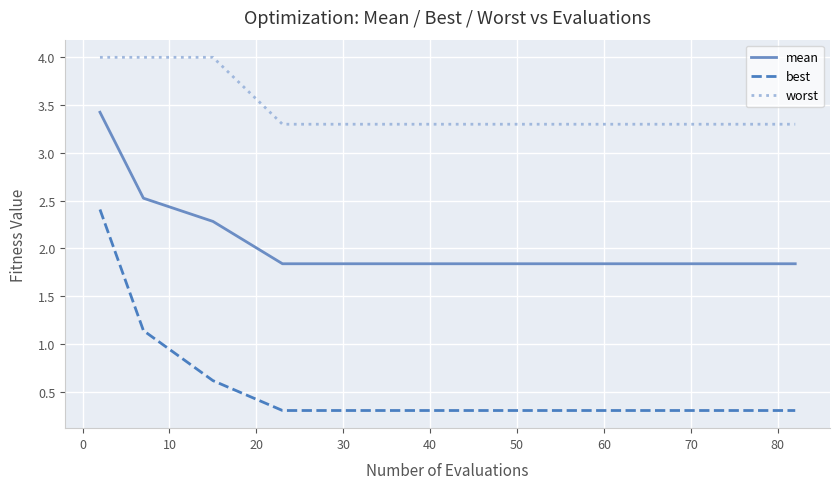

Which series has the largest range (max minus min)?

best